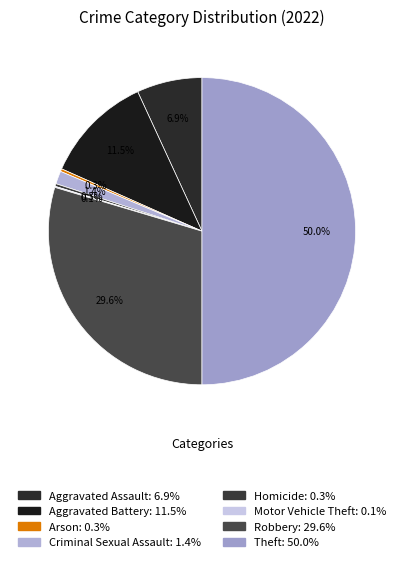

To the nearest percent, what percentage of the pie is Aggravated Battery?

11%